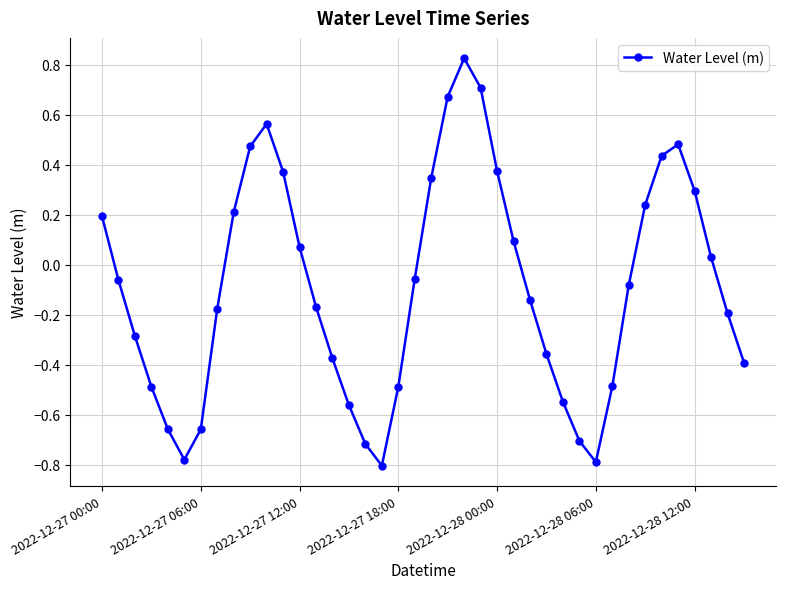

True or false: there are more than 1 points higher than both neighbors.

True